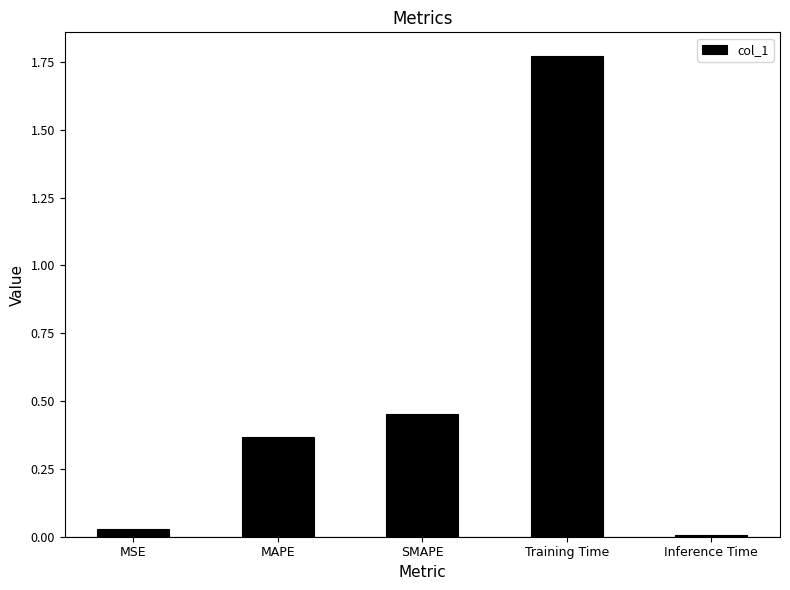

The chart shows a value of 0.0 at MSE. True or false?

True